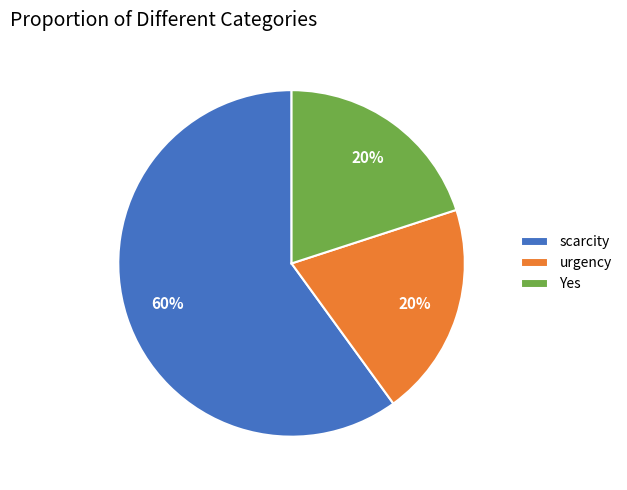

Does urgency account for over 50% of the chart?

No